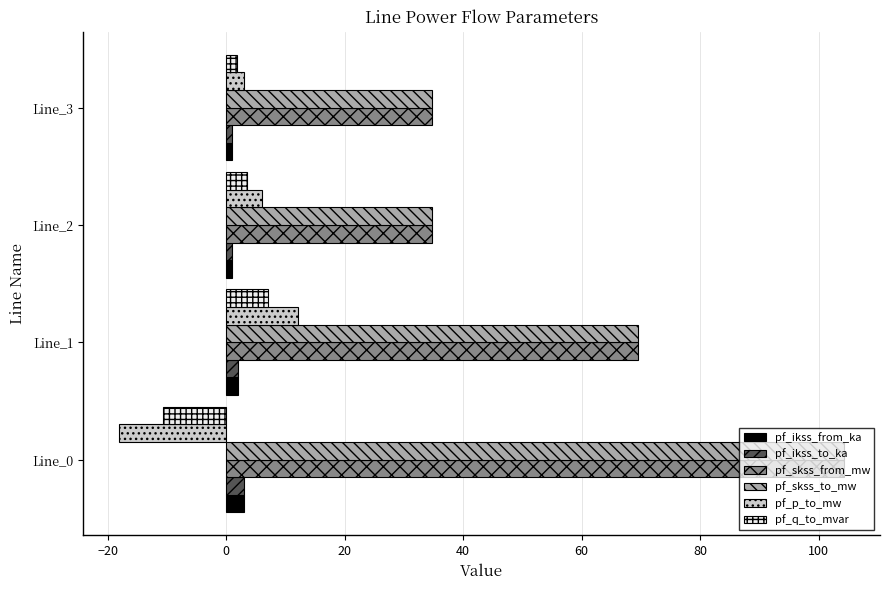

Count the number of categories in the chart.

4